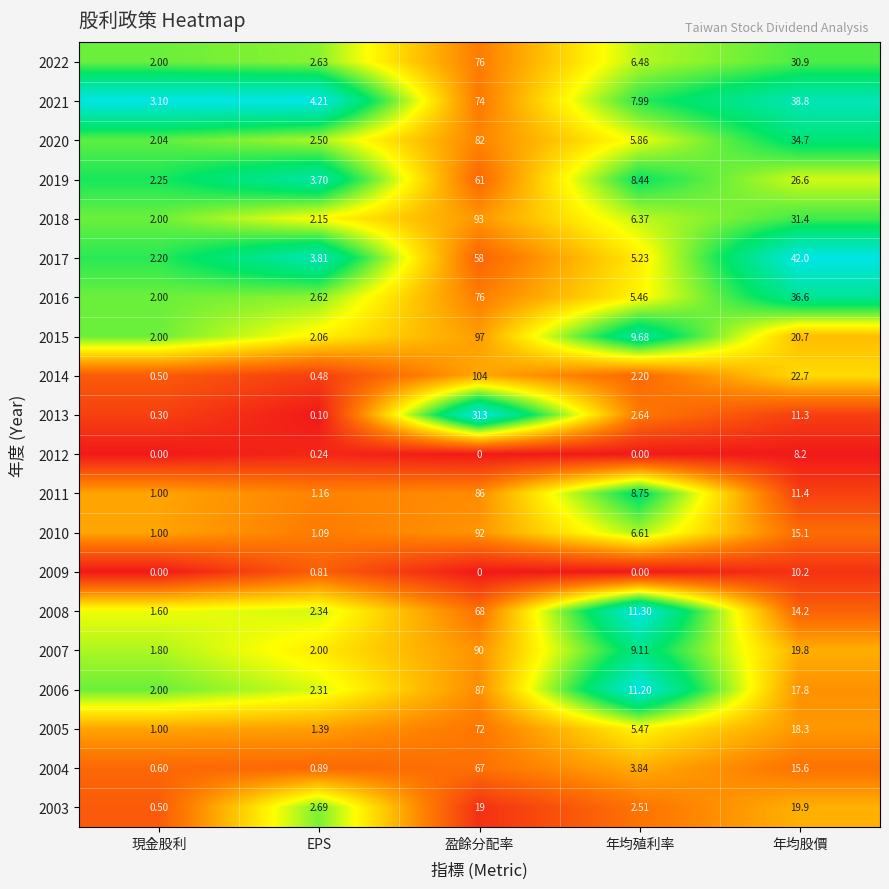

At which category is the sum across all series the highest?

盈餘分配率